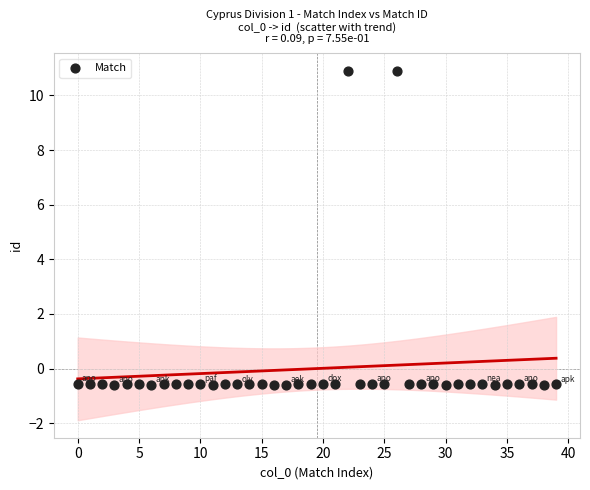

What is the range of Y values (max minus min)?

11.5